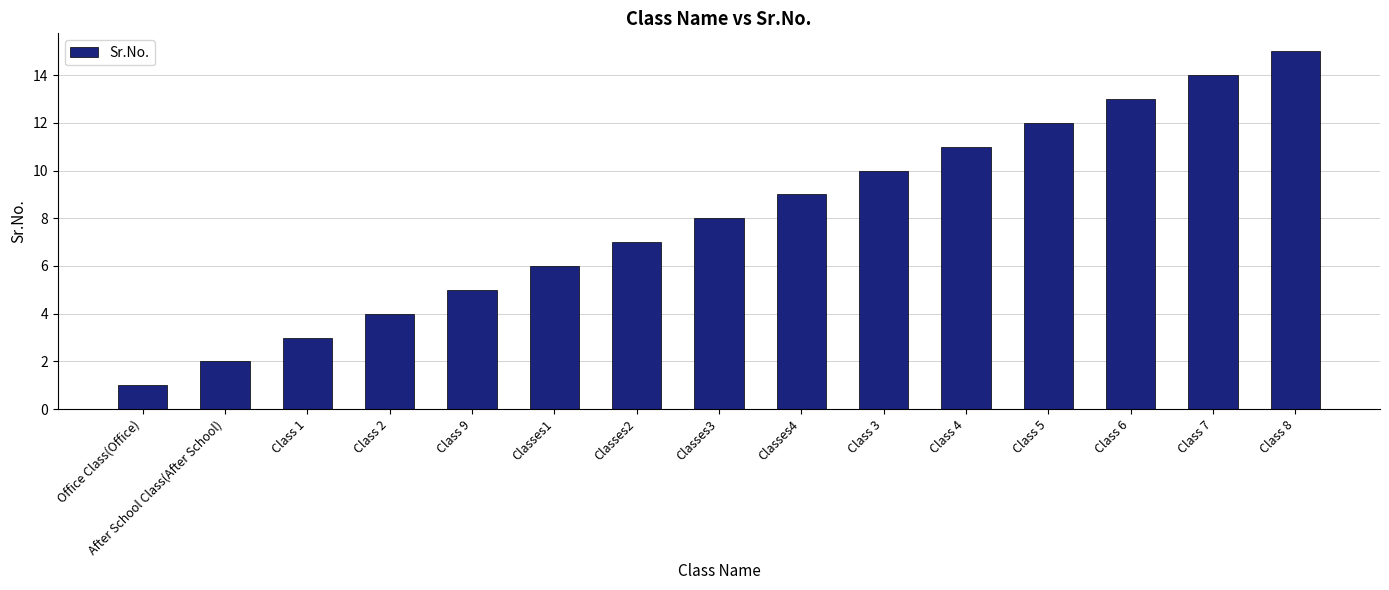

Are the bars grouped side by side (vs. stacked)?

No